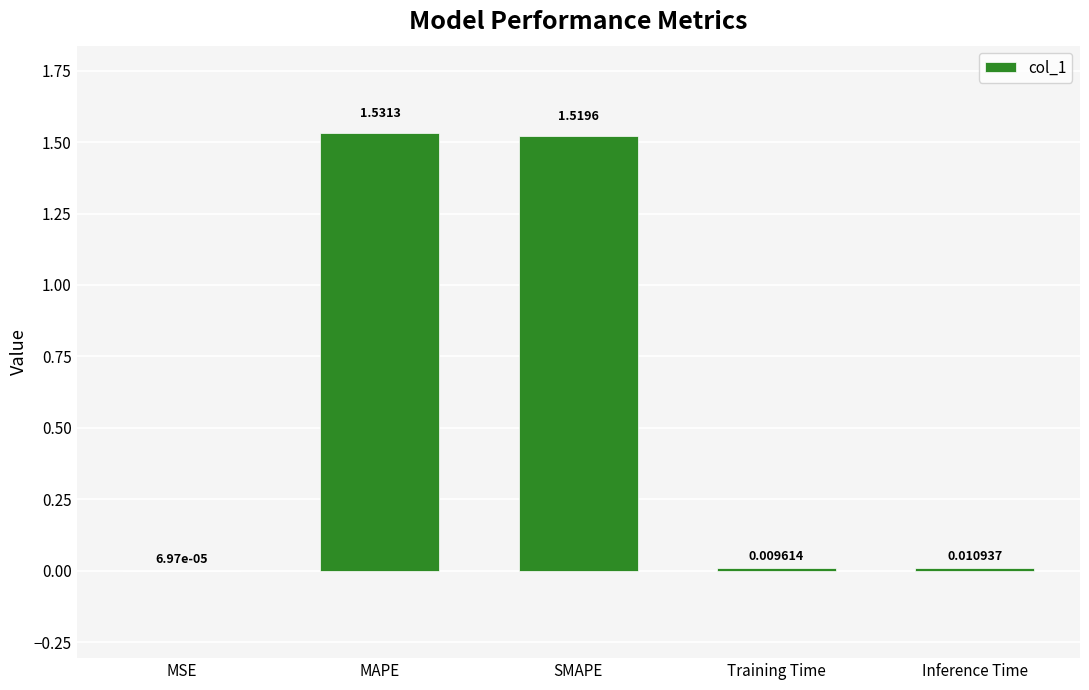

What is the sum of all values?

3.1